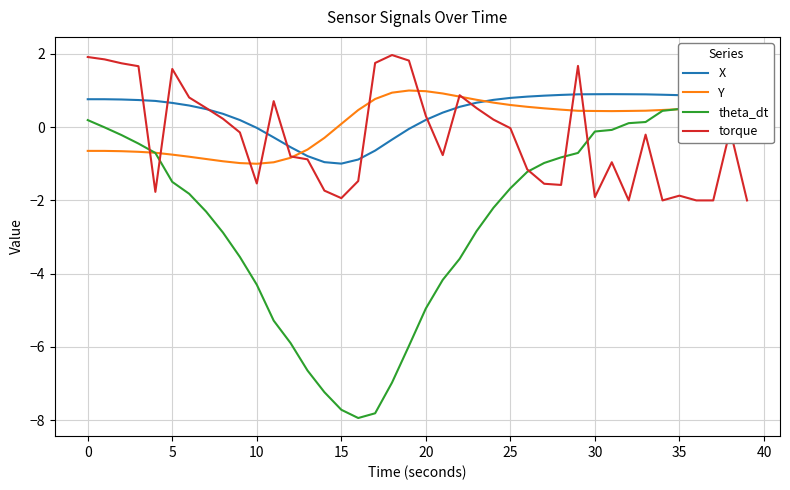

Which series ends up on top after the final intersection of X and Y?

X